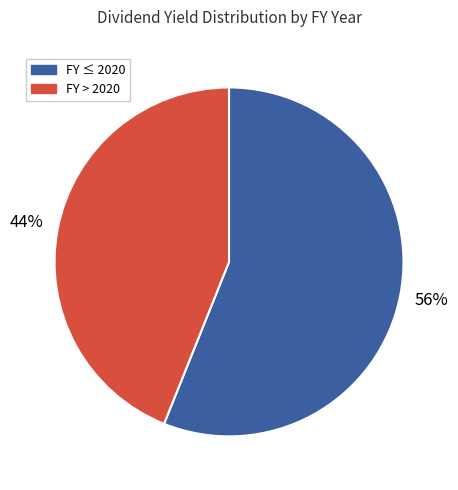

Is there any slice that represents more than half of the pie?

Yes